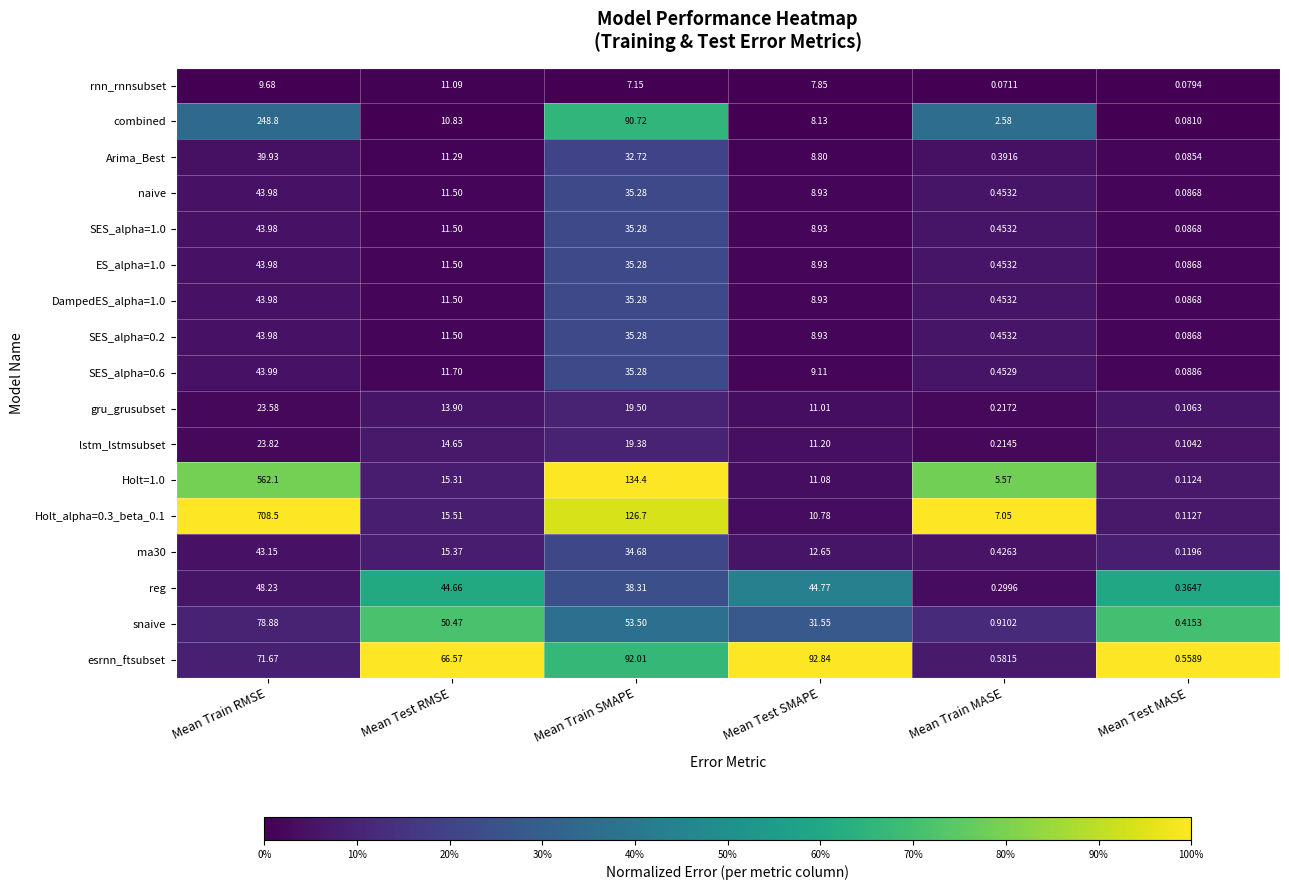

At which category is the sum across all series the highest?

Mean Train RMSE